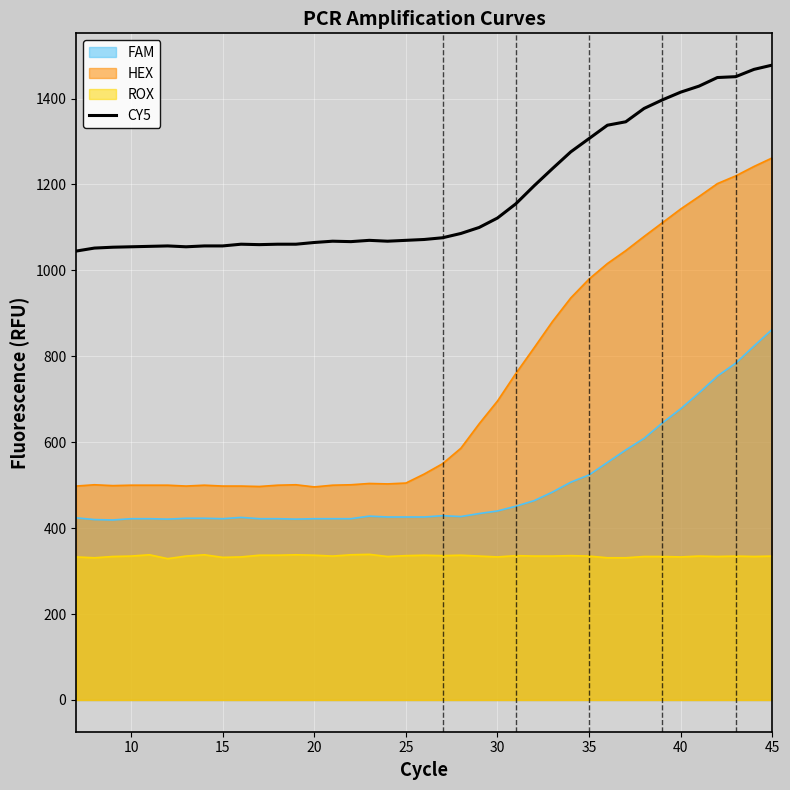

Rank the series by their average value, from lowest to highest.

ROX, FAM, HEX, CY5